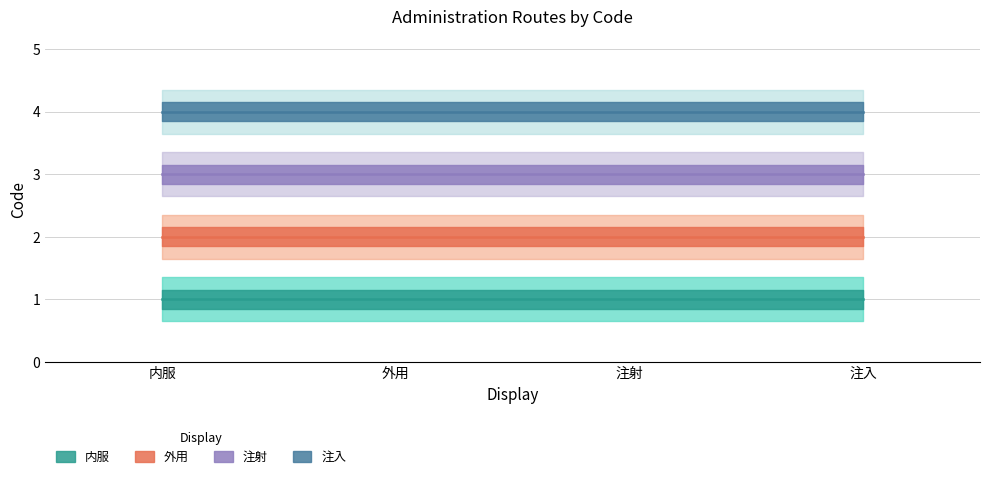

True or false: 注入 and 内服 cross at least once.

False